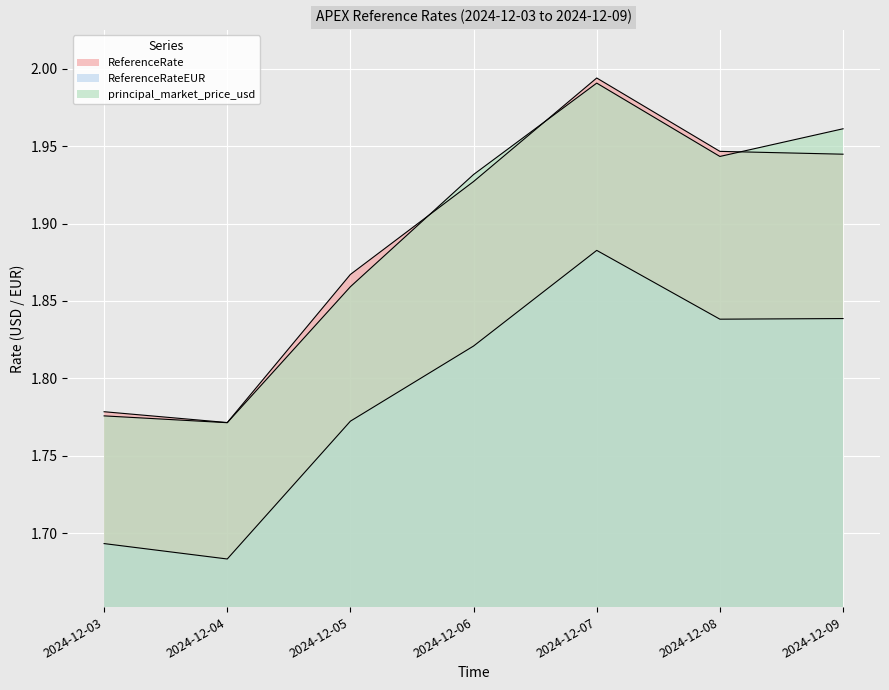

The value of ReferenceRate at 2024-12-04 is 1.8. True or false?

True